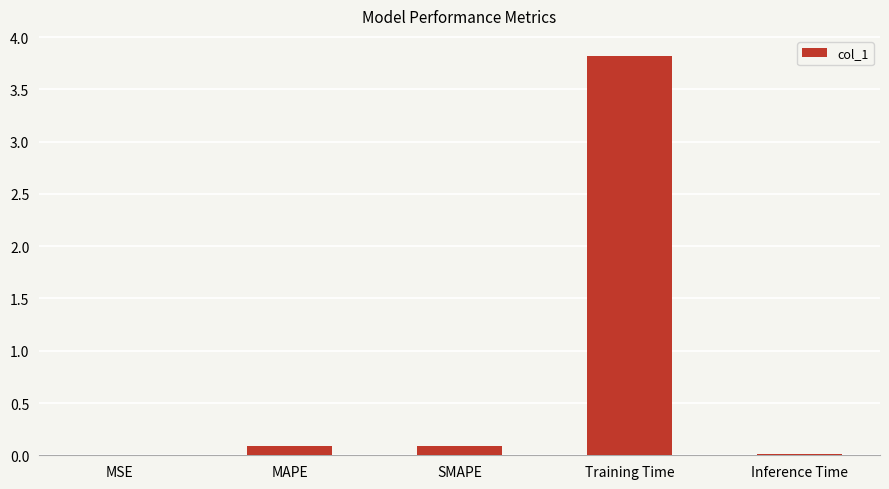

What is the sum of all values?

4.0